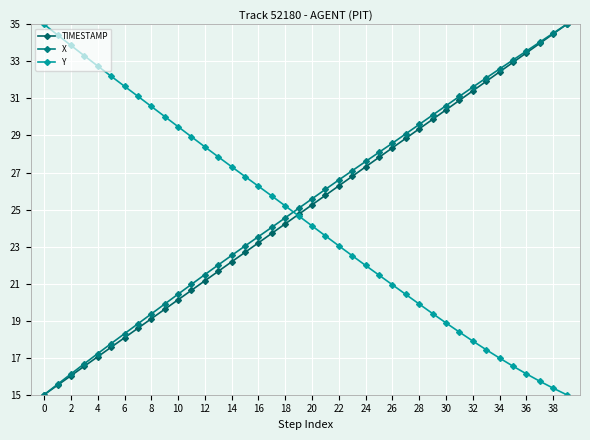

What is the greatest value displayed?

35.0